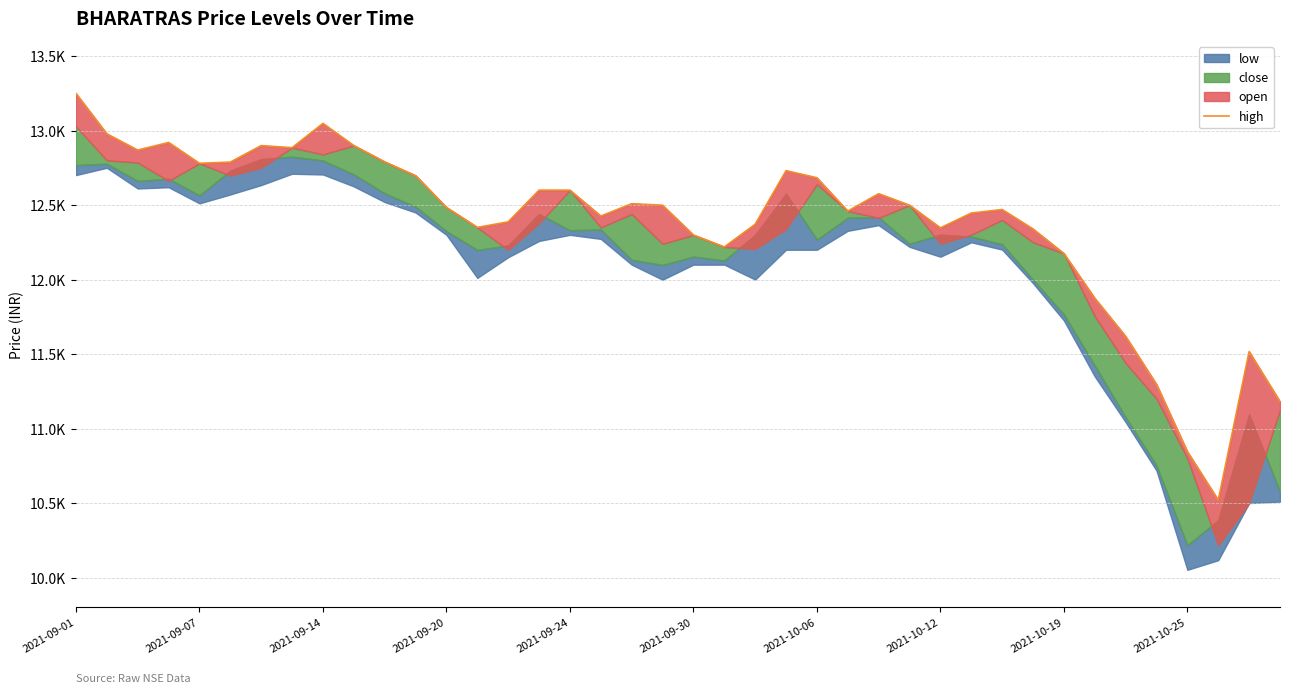

Which label corresponds to the largest value in the chart?

2021-09-01